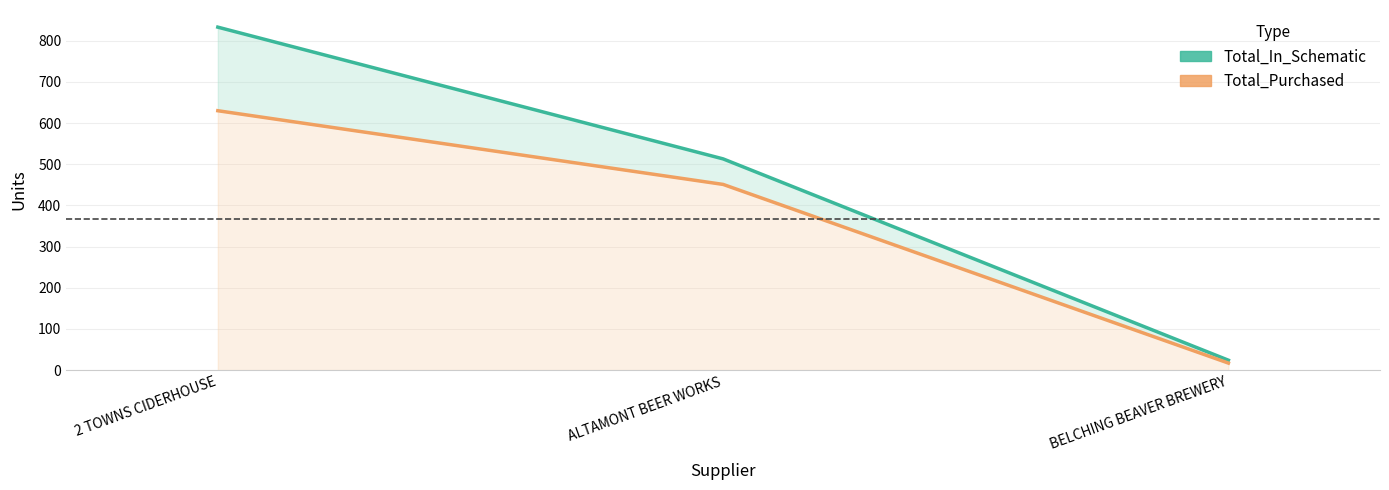

At which category is the sum across all series the highest?

2 TOWNS CIDERHOUSE